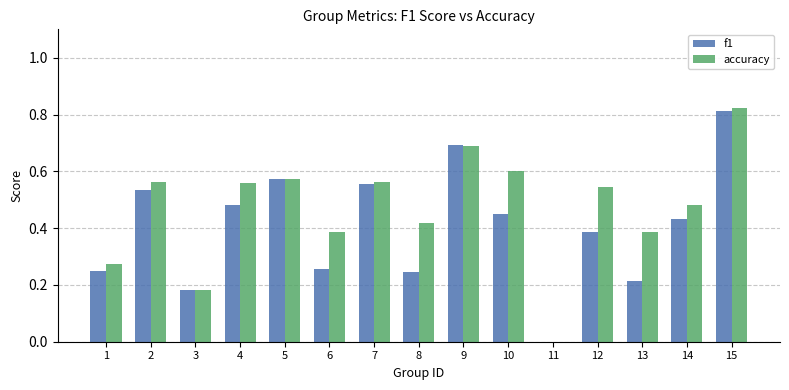

At which label does f1 reach its peak?

15